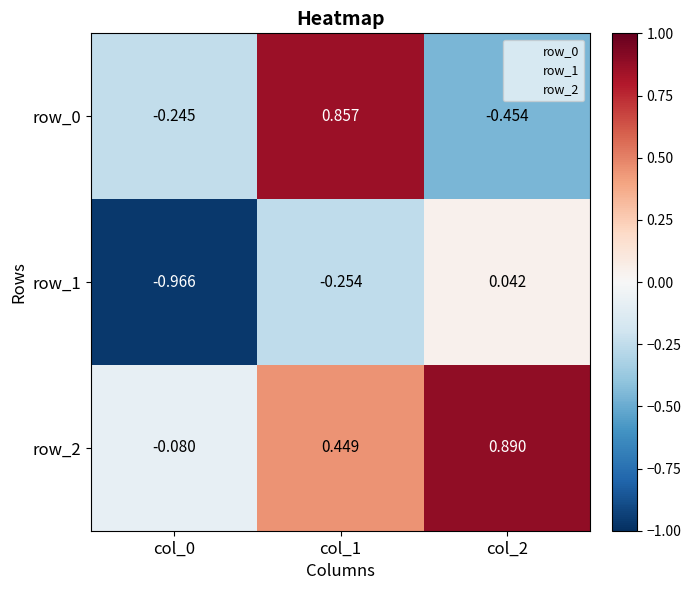

At how many categories does at least one series exceed 0?

2